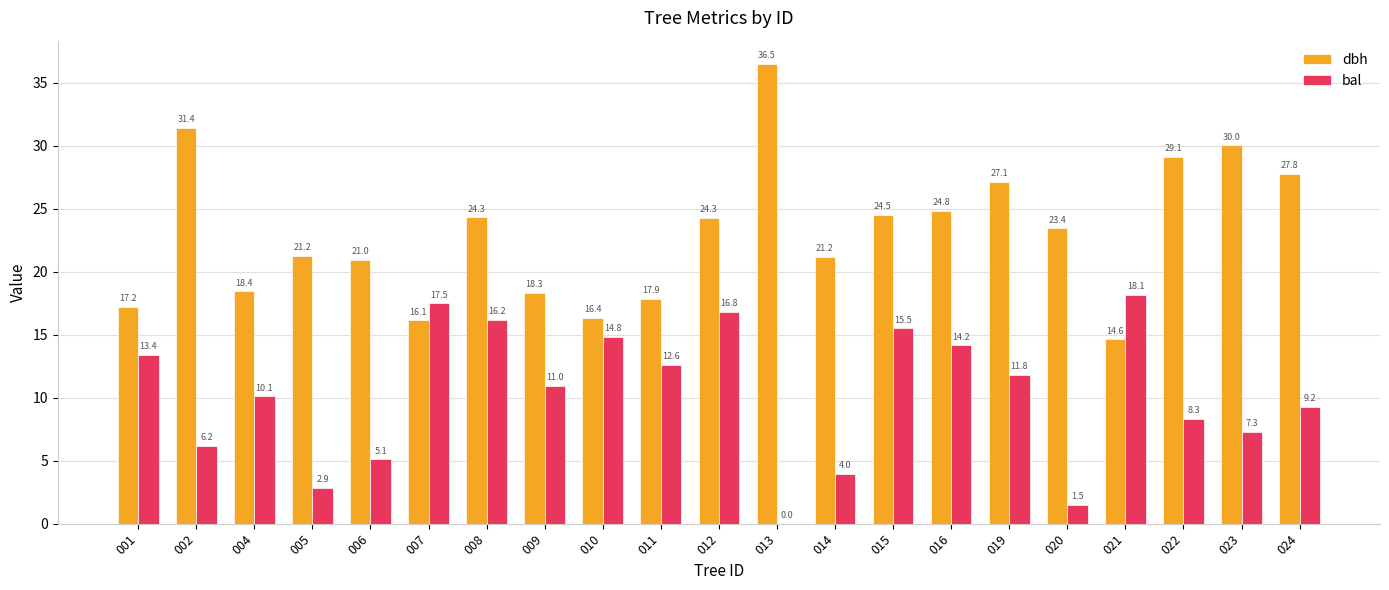

Are the bars horizontal?

No